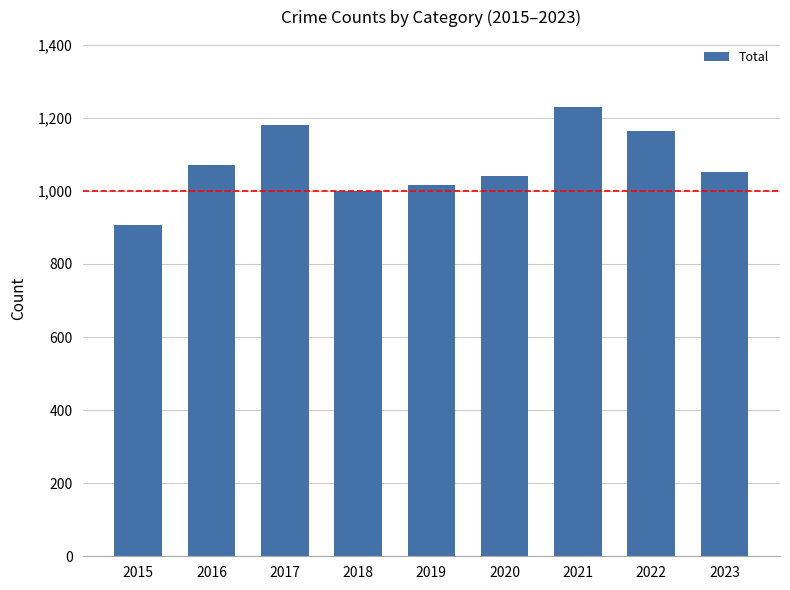

Rank the categories by value from highest to lowest.

2021, 2017, 2022, 2016, 2023, 2020, 2019, 2018, 2015